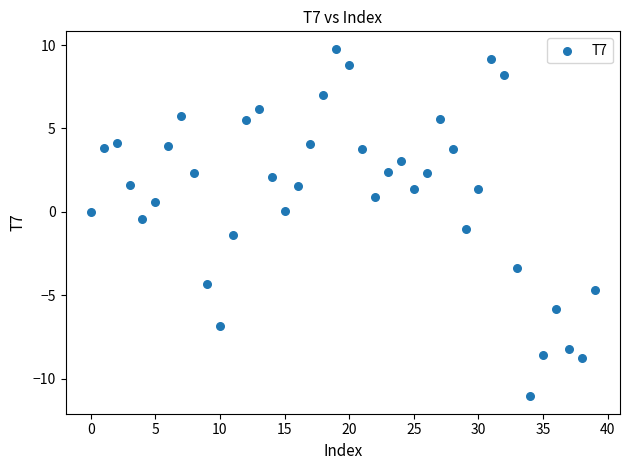

What is the range of Y values (max minus min)?

20.8